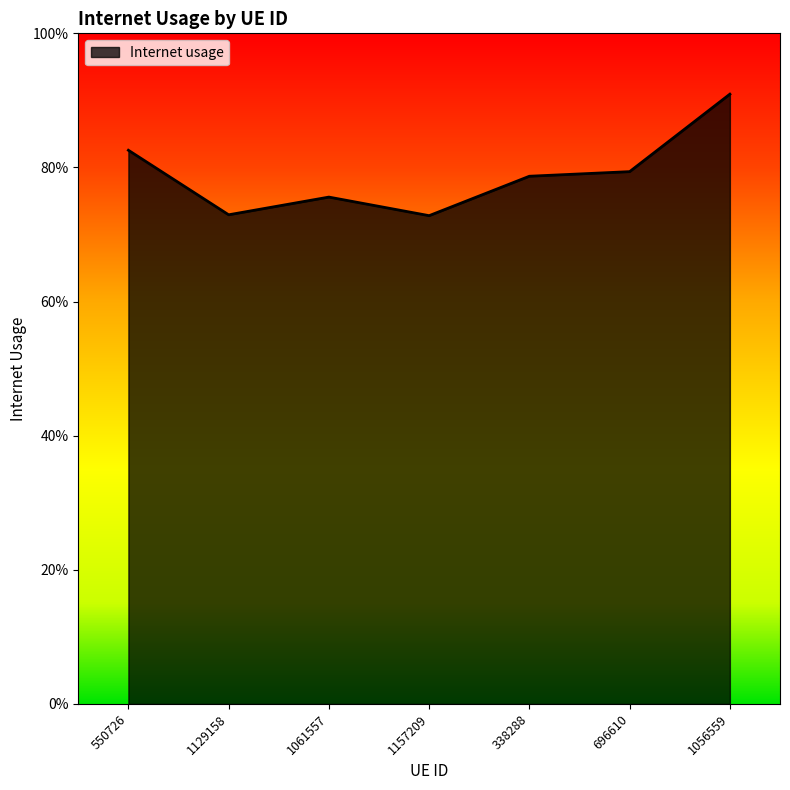

What is the smallest value displayed?

0.7